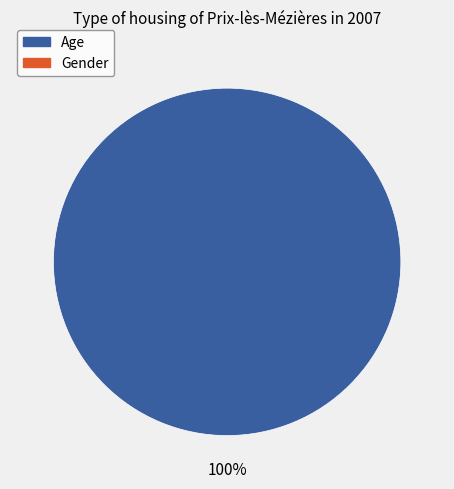

Count the number of slices in the pie.

1